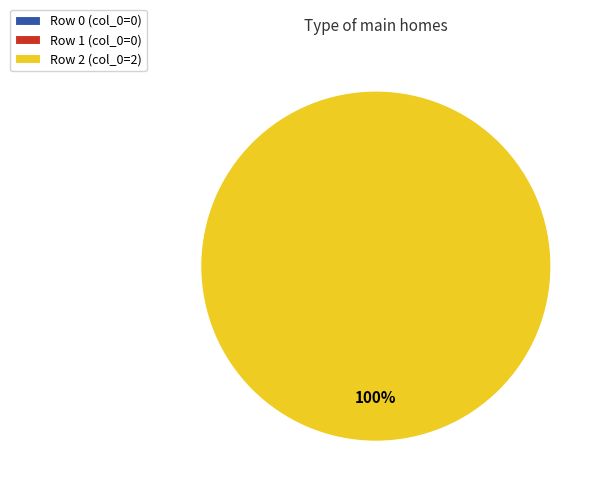

Rank the categories by value from highest to lowest.

Row 2, Row 0, Row 1